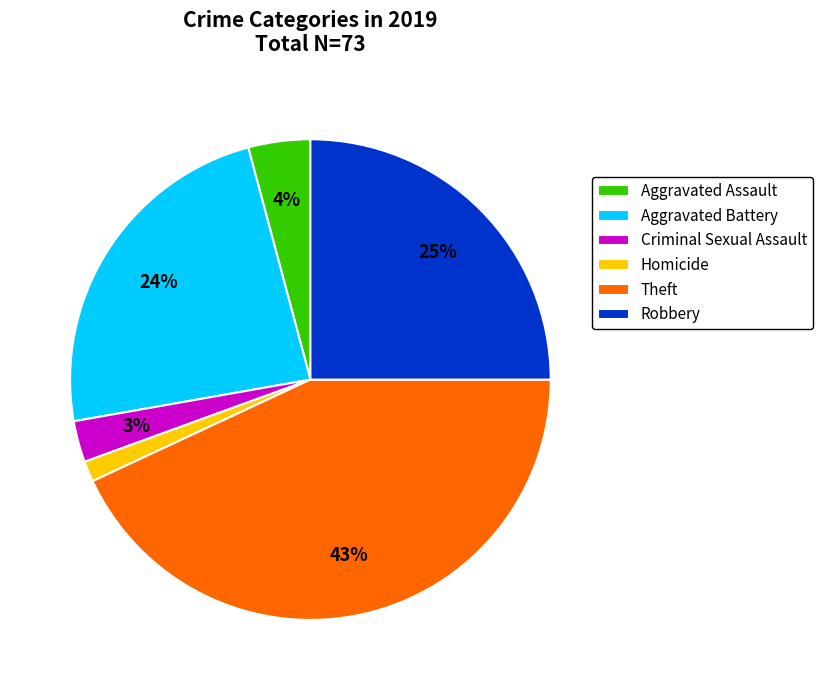

To the nearest percent, what is the average slice percentage?

17%